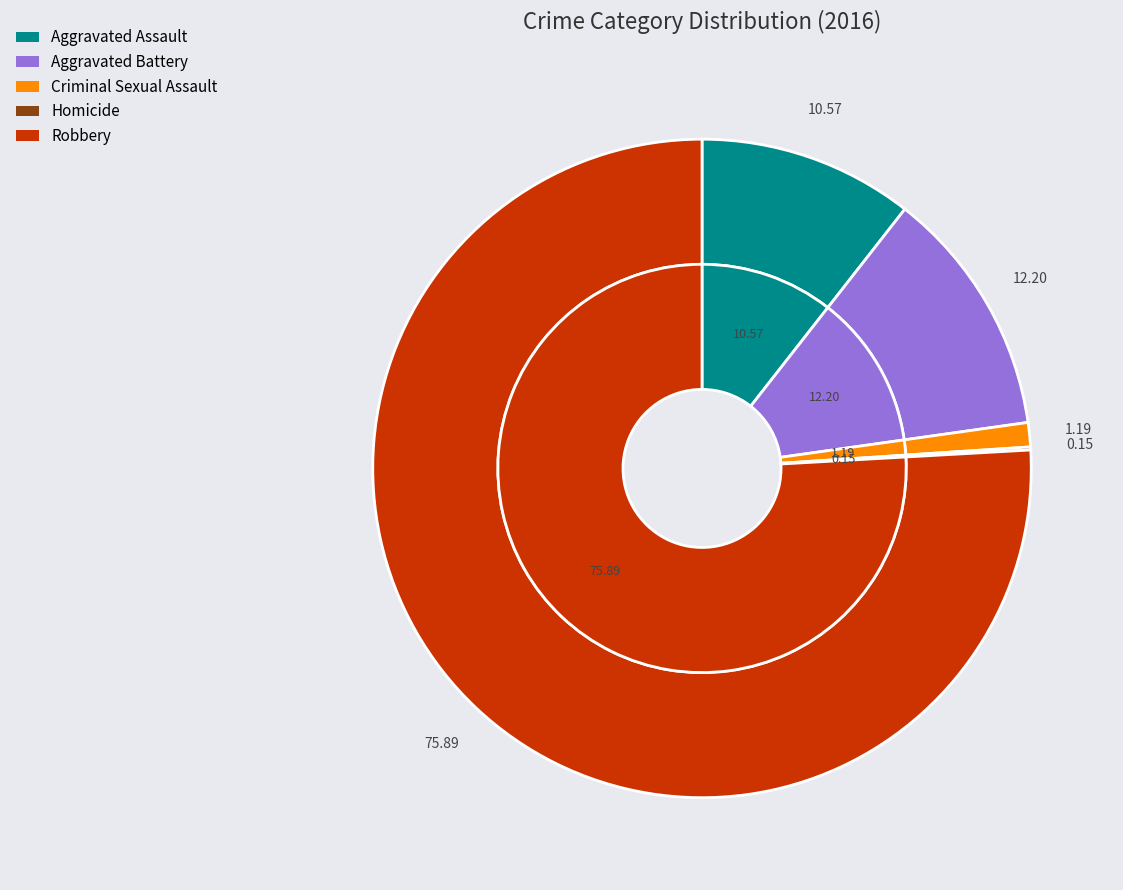

How many slices are in this pie chart?

5